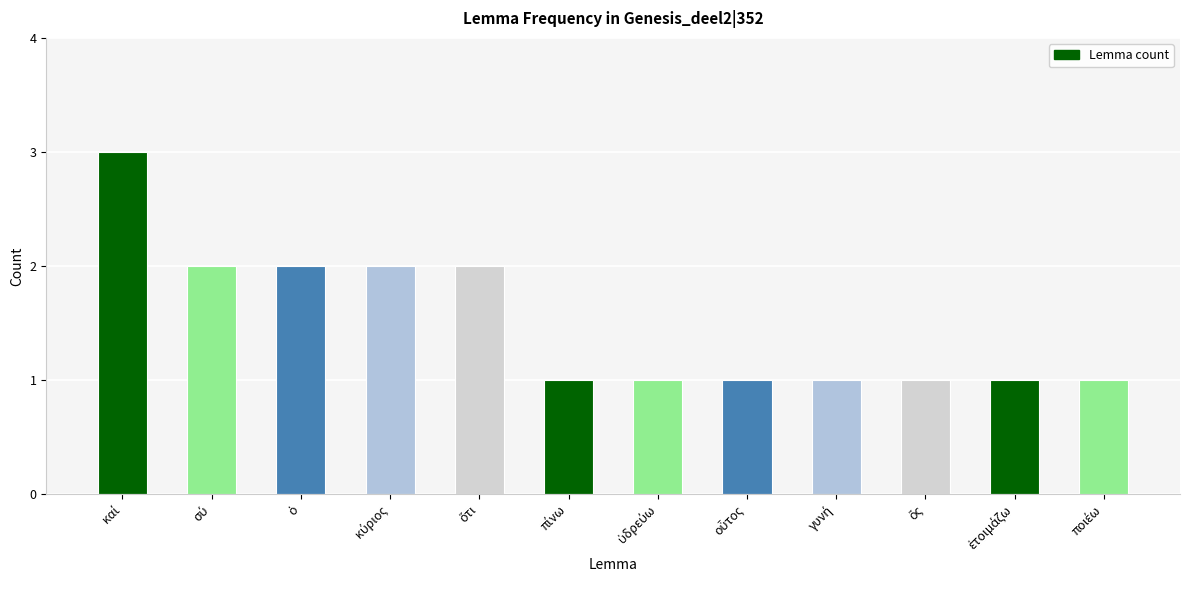

What is the sum of all values?

18